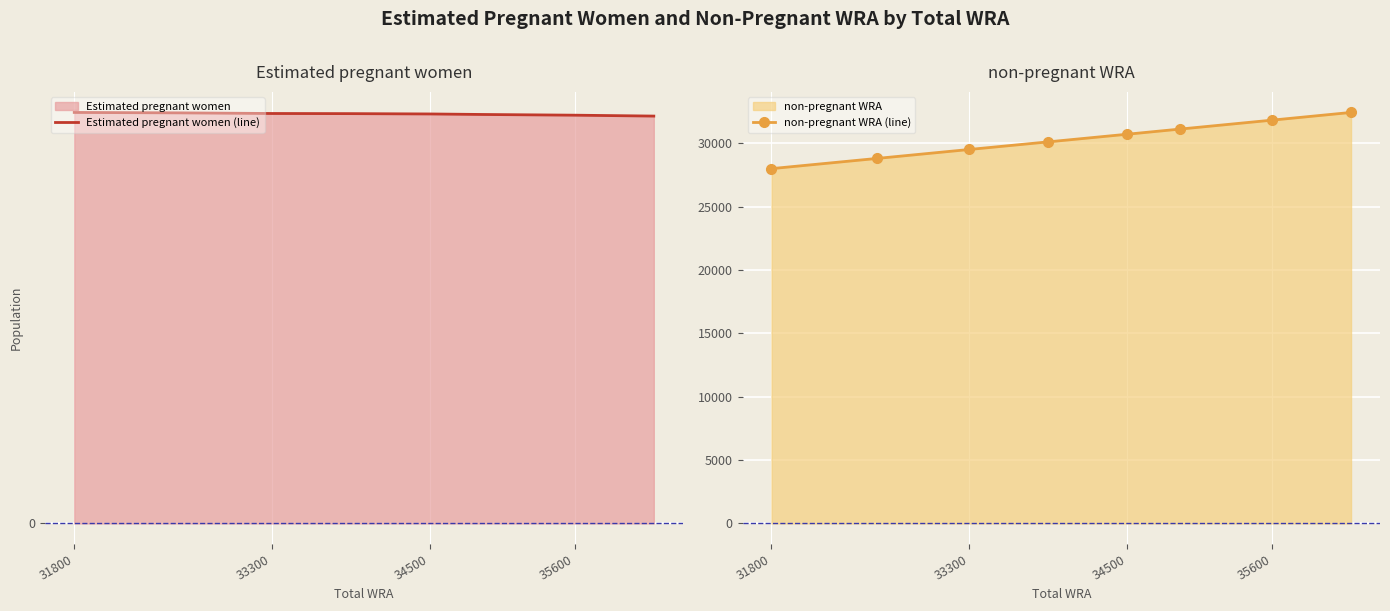

What is the lowest value of the non-pregnant WRA (line) series?

27991.2